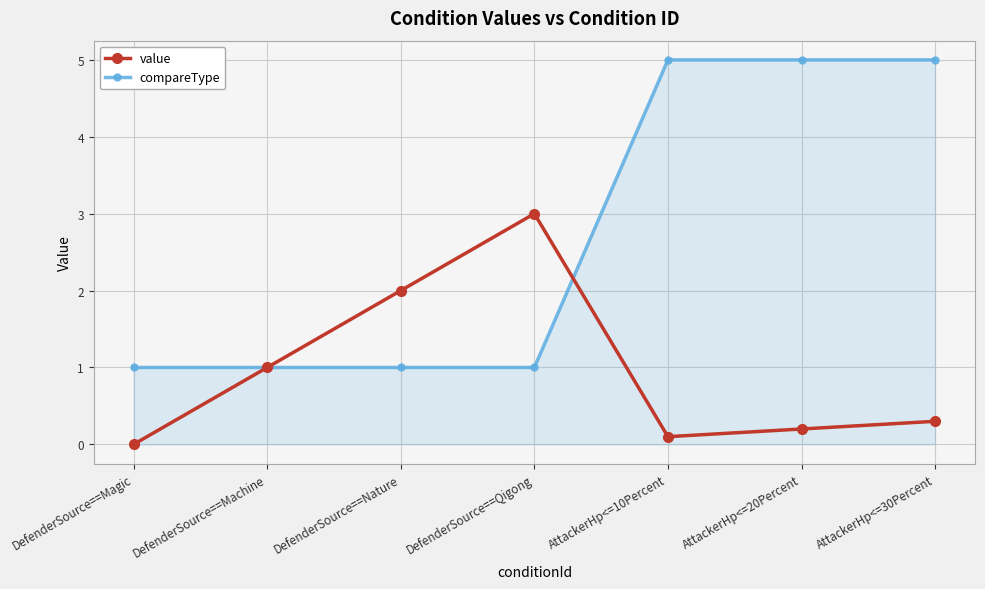

True or false: compareType has a value of 0.2 at DefenderSource==Qigong.

False